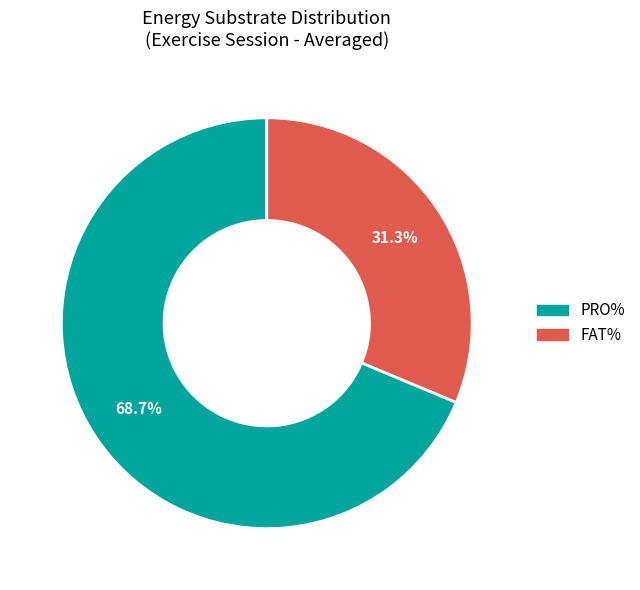

Is there a majority slice in this chart?

Yes